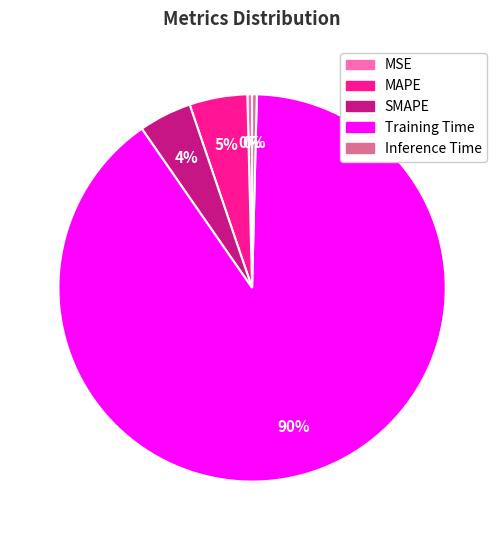

To the nearest percent, what is the average slice percentage?

20%